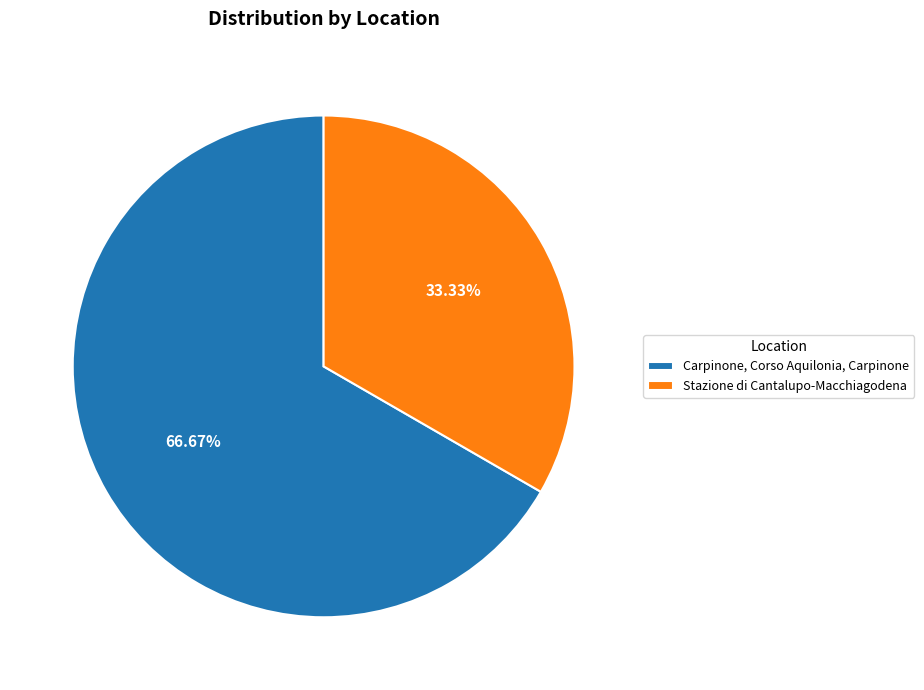

Count the number of slices in the pie.

2